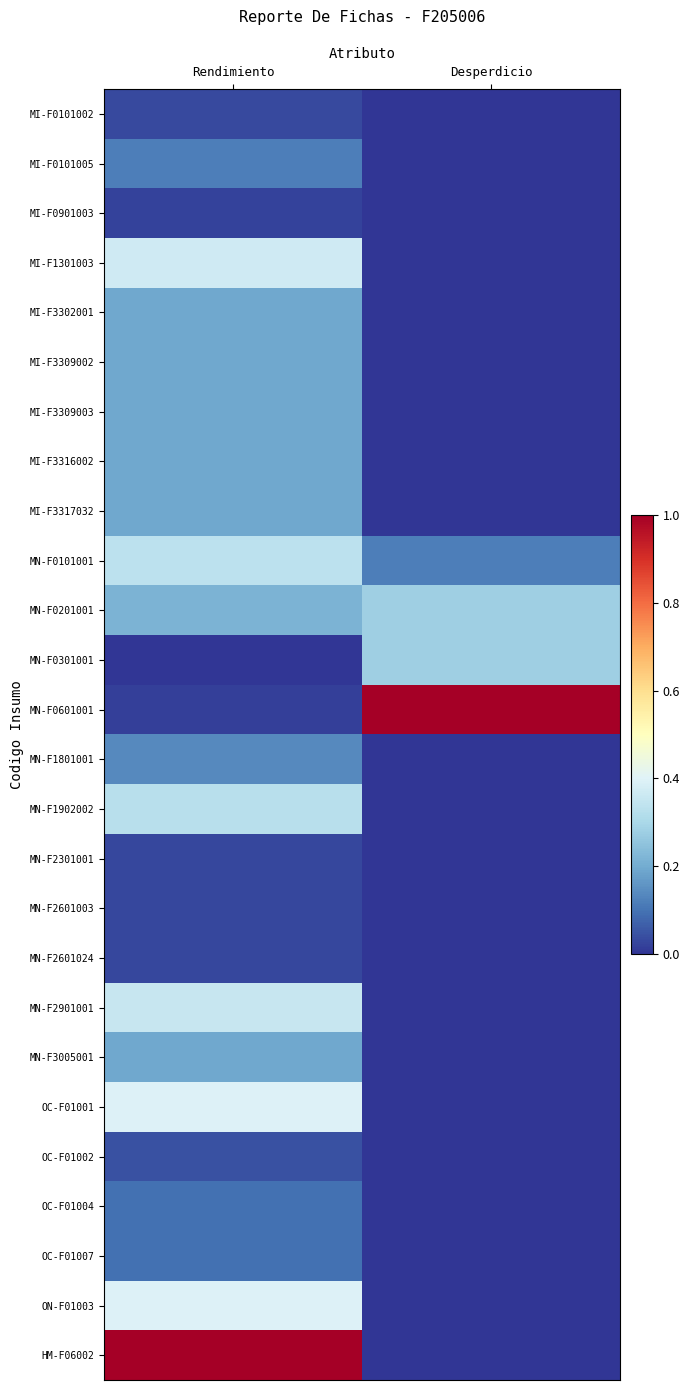

List the series in order of their peak value, lowest first.

MI-F0901003, MN-F2601003, MN-F2601024, MN-F2301001, MI-F0101002, OC-F01002, OC-F01004, OC-F01007, MI-F0101005, MN-F1801001, MI-F3302001, MI-F3309002, MI-F3309003, MI-F3316002, MI-F3317032, MN-F3005001, MN-F0201001, MN-F0301001, MN-F1902002, MN-F0101001, MN-F2901001, MI-F1301003, OC-F01001, ON-F01003, MN-F0601001, HM-F06002